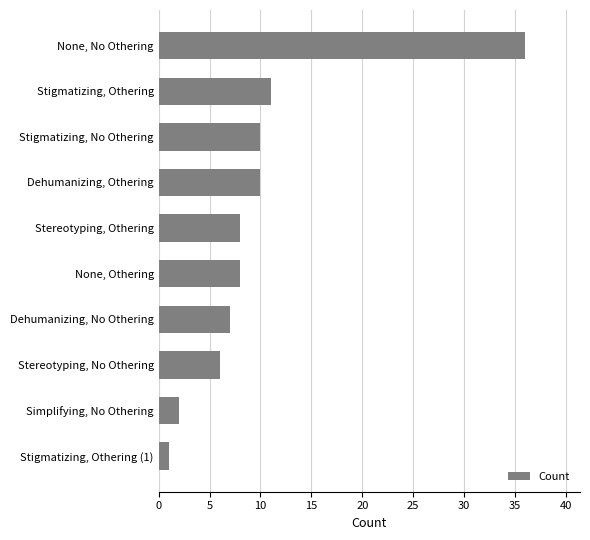

What is the minimum value shown in the chart?

1